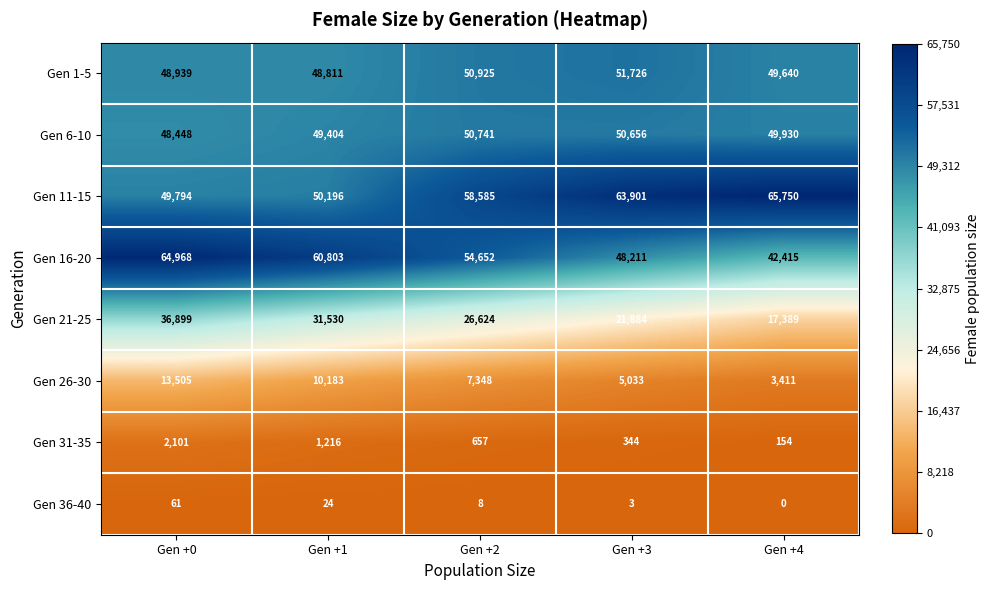

What is the maximum value for Gen 36-40?

61